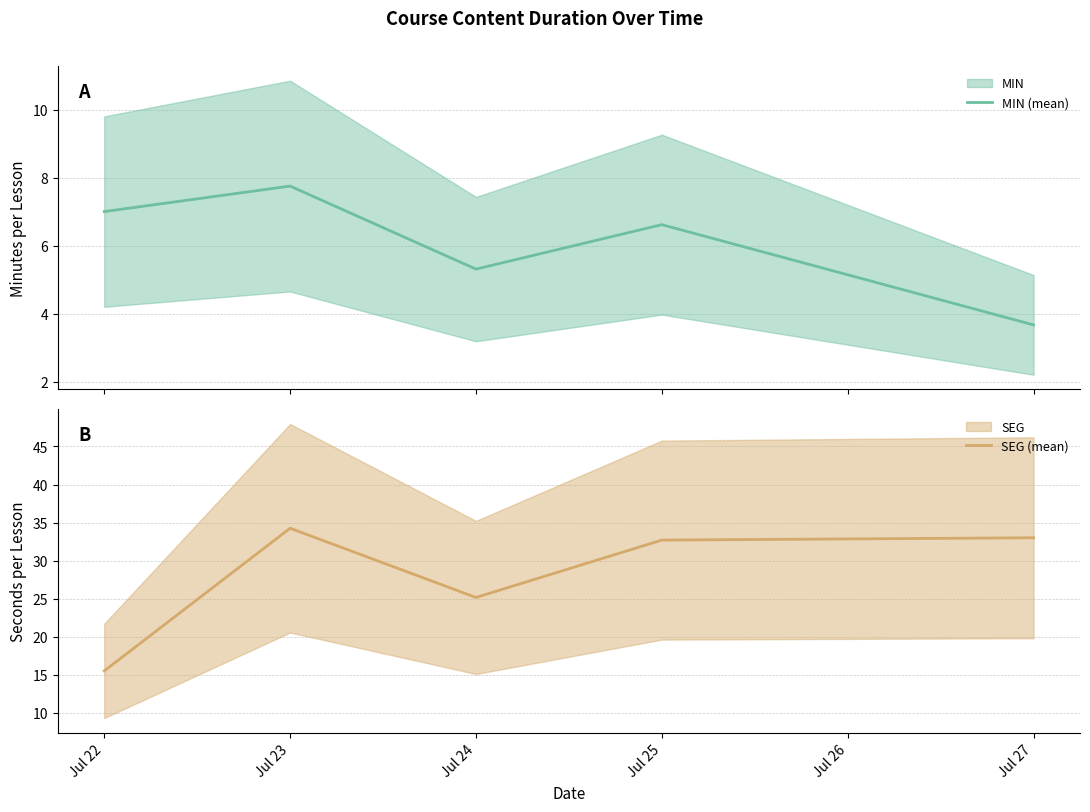

Which category has the lowest value in the SEG (mean) series?

Jul 22